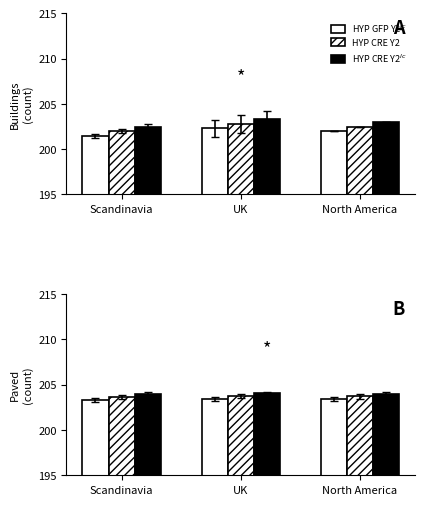

How many bars are there in total?

9